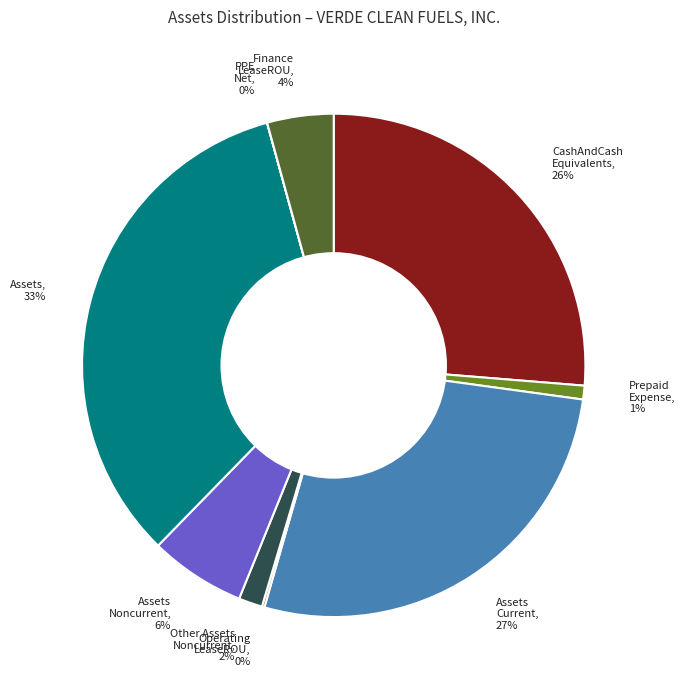

Is the sum of Prepaid Expense and Finance LeaseROU greater than half?

No